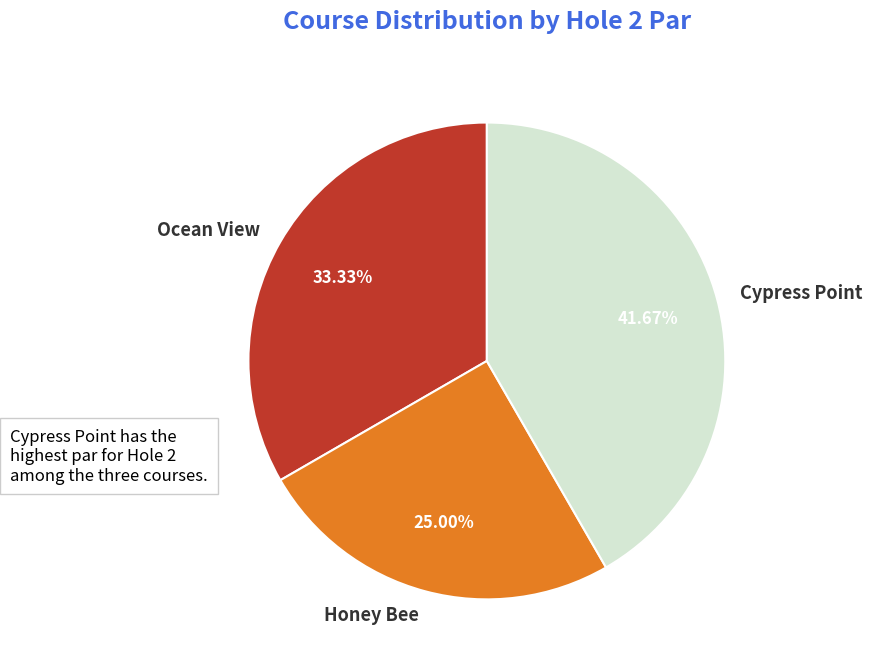

Which slice is the largest?

Cypress Point